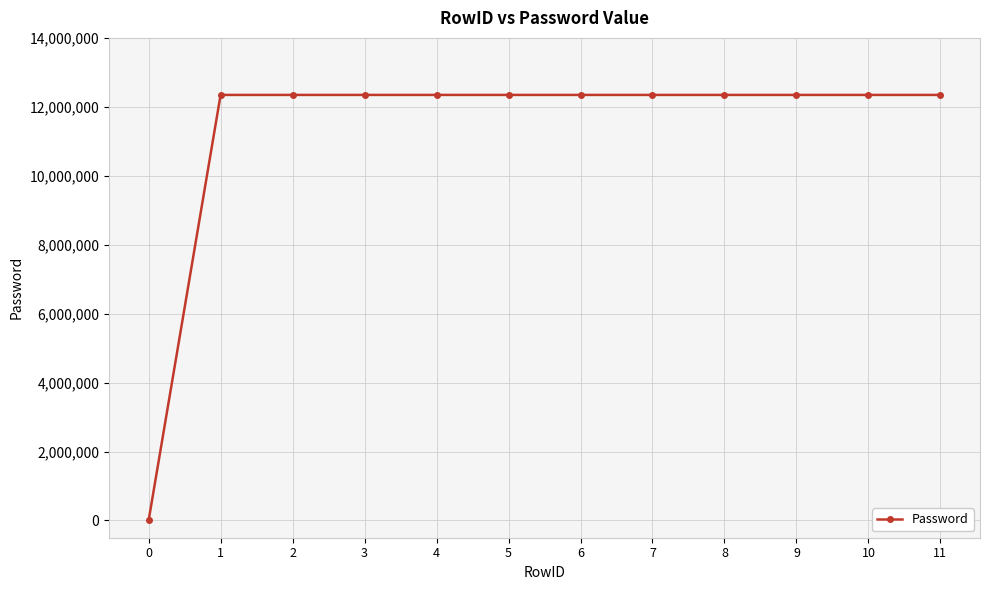

What is the maximum value shown in the chart?

12345678